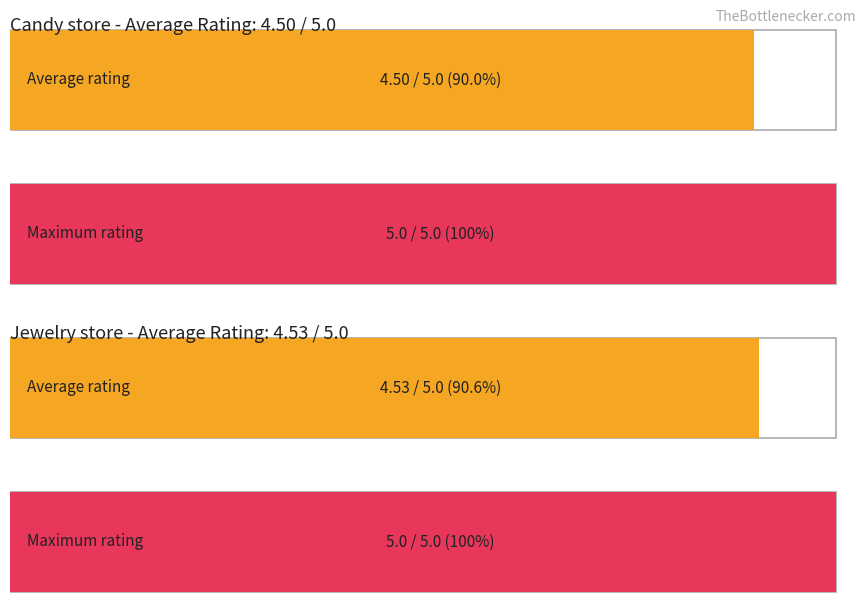

What position from the left is Candy store?

1